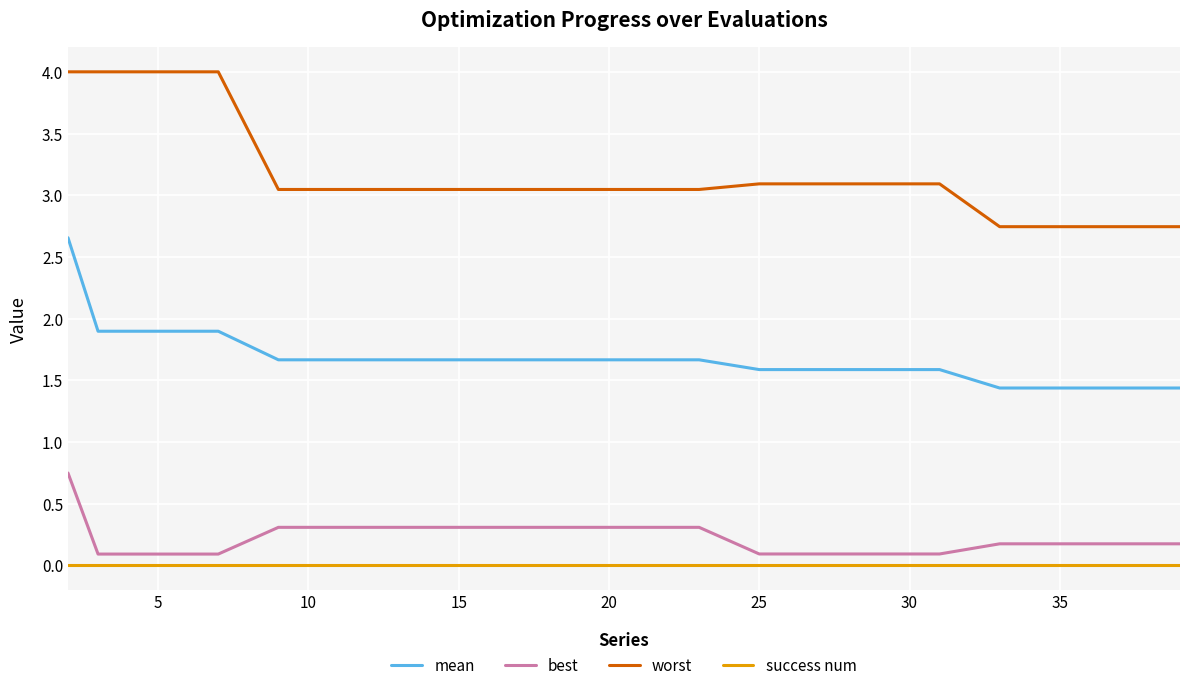

Which series has the largest total across all categories?

worst